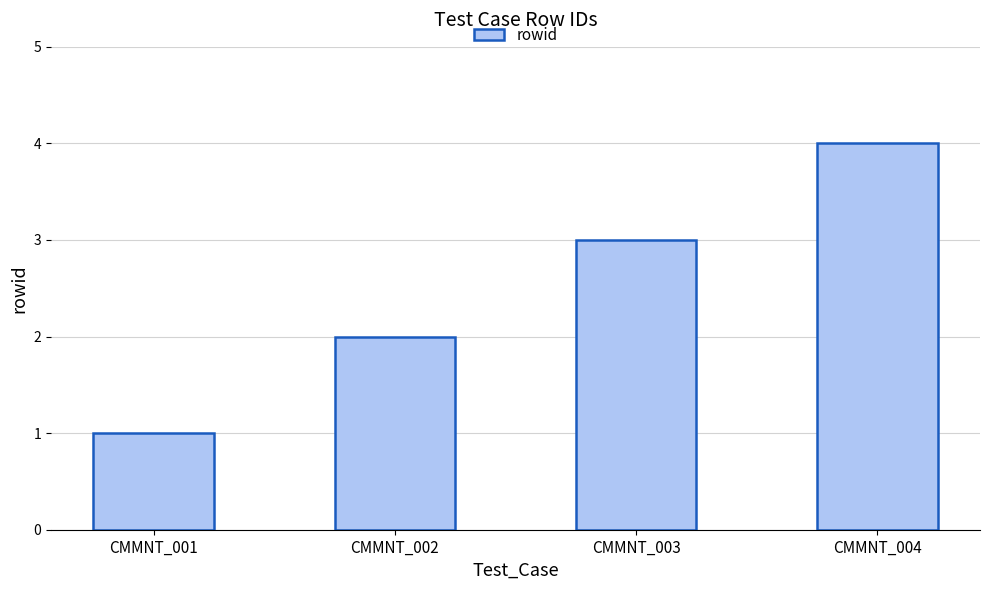

What is the difference between the values at CMMNT_003 and CMMNT_004?

1